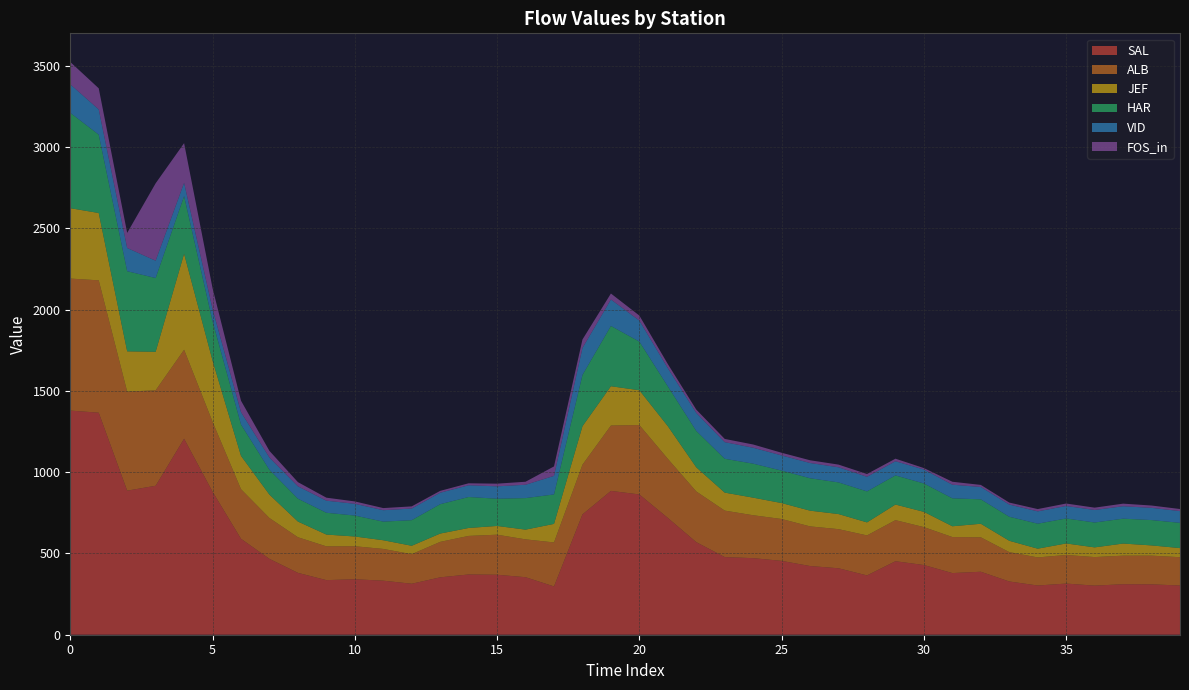

Reading right to left, extract all data points from this chart.

SAL: 39=302.8	38=310.1	37=310.7	36=302.2	35=314.8	34=302.9	33=327.6	32=387.6	31=379.4	30=428.9	29=452.3	28=364.9	27=408.9	26=422.7	25=454.5	24=471.2	23=477.7	22=569.7	21=718.9	20=863.3	19=885.1	18=740.4	17=297.3	16=354.0	15=369.1	14=370.8	13=353.2	12=313.7	11=332.6	10=341.3	9=336.0	8=380.7	7=466.7	6=590.3	5=880.2	4=1206.1	3=916.7	2=886.6	1=1366.3	0=1379.3
ALB: 39=174.3	38=176.6	37=175.9	36=175.7	35=176.0	34=172.8	33=180.8	32=211.9	31=221.7	30=233.3	29=252.8	28=246.3	27=240.8	26=244.0	25=257.6	24=264.0	23=286.1	22=312.0	21=363.6	20=427.0	19=402.2	18=305.8	17=270.6	16=232.9	15=246.5	14=237.2	13=218.2	12=181.9	11=195.4	10=203.2	9=207.9	8=219.2	7=251.3	6=305.2	5=430.4	4=547.6	3=587.6	2=609.5	1=814.6	0=812.5
JEF: 39=56.1	38=62.9	37=74.5	36=59.6	35=71.0	34=53.9	33=69.7	32=83.5	31=66.4	30=93.9	29=96.0	28=80.1	27=92.8	26=96.8	25=98.0	24=108.3	23=110.7	22=148.6	21=200.9	20=214.1	19=241.9	18=236.9	17=114.2	16=59.9	15=53.9	14=48.9	13=51.1	12=51.8	11=53.4	10=60.0	9=72.5	8=96.6	7=143.9	6=205.1	5=376.4	4=590.7	3=236.9	2=247.9	1=414.3	0=433.2
HAR: 39=155.3	38=155.9	37=153.1	36=153.0	35=153.8	34=153.7	33=147.9	32=150.2	31=172.0	30=174.6	29=179.3	28=190.8	27=194.8	26=199.5	25=199.8	24=209.1	23=208.2	22=223.7	21=245.2	20=299.3	19=371.0	18=315.4	17=181.2	16=194.1	15=167.6	14=190.6	13=180.6	12=157.5	11=114.6	10=128.9	9=134.2	8=140.6	7=152.7	6=193.0	5=242.8	4=354.6	3=453.9	2=493.1	1=482.2	0=586.7
VID: 39=72.4	38=75.3	37=76.5	36=77.1	35=76.8	34=75.9	33=74.9	32=76.0	31=83.9	30=86.0	29=87.2	28=89.9	27=93.2	26=93.8	25=93.4	24=98.1	23=102.4	22=111.1	21=111.9	20=129.7	19=162.7	18=166.3	17=114.3	16=82.1	15=76.2	14=72.2	13=70.7	12=71.7	11=70.3	10=72.3	9=74.4	8=76.3	7=75.8	6=76.2	5=75.2	4=82.0	3=106.6	2=142.9	1=155.4	0=175.4
FOS_in: 39=12.8	38=14.3	37=16.0	36=14.4	35=15.1	34=14.1	33=12.4	32=12.8	31=18.1	30=8.8	29=15.8	28=17.0	27=16.4	26=16.9	25=16.4	24=19.9	23=19.8	22=20.4	21=25.3	20=30.7	19=36.8	18=51.9	17=58.2	16=18.6	15=16.5	14=12.2	13=11.4	12=13.2	11=13.0	10=14.7	9=18.5	8=25.7	7=40.8	6=70.3	5=127.7	4=244.1	3=476.3	2=92.9	1=129.8	0=137.7